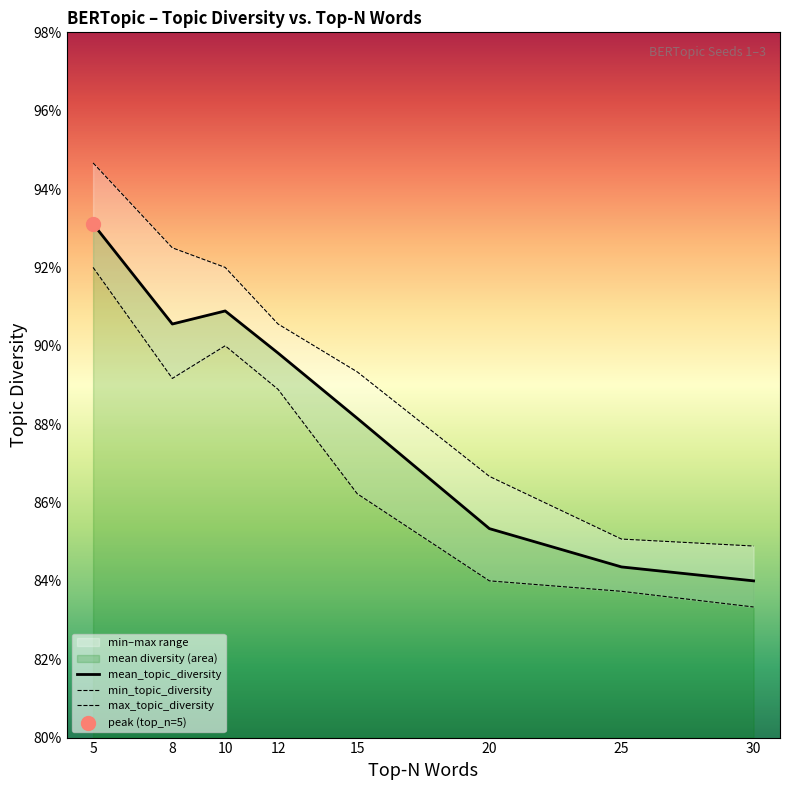

What is the total value across all series at 5?

2.8